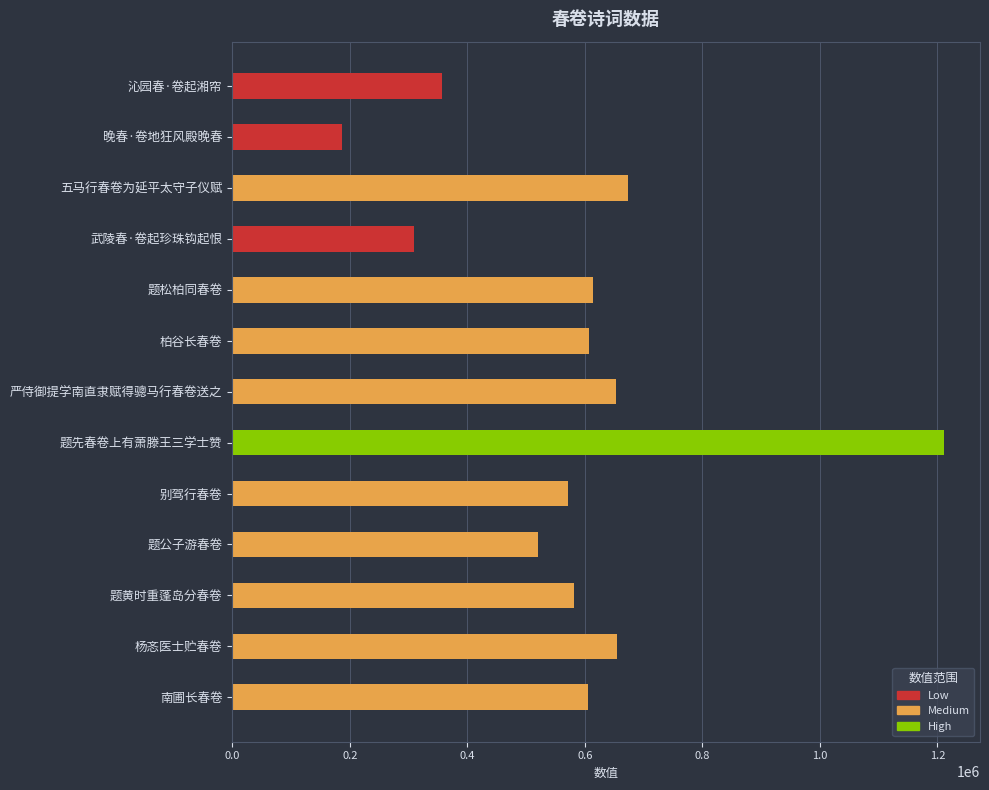

Is the value of Low at 武陵春·卷起珍珠钩起恨 greater than the value of High at 武陵春·卷起珍珠钩起恨?

Yes